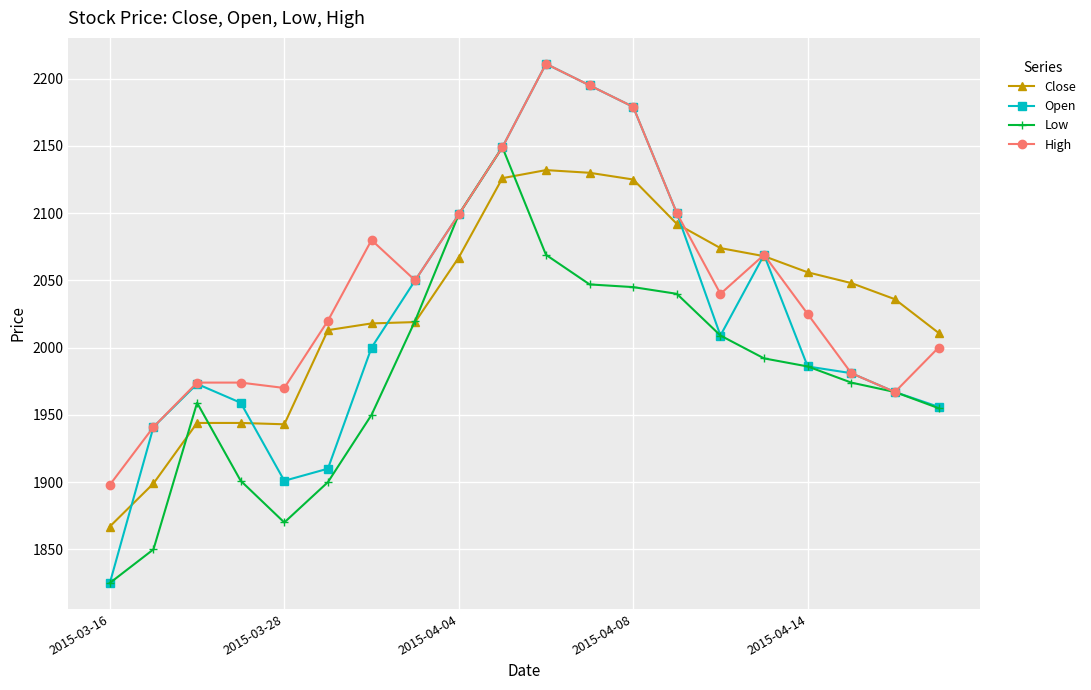

What is the value of the Open point at the 13th from the left?

2179